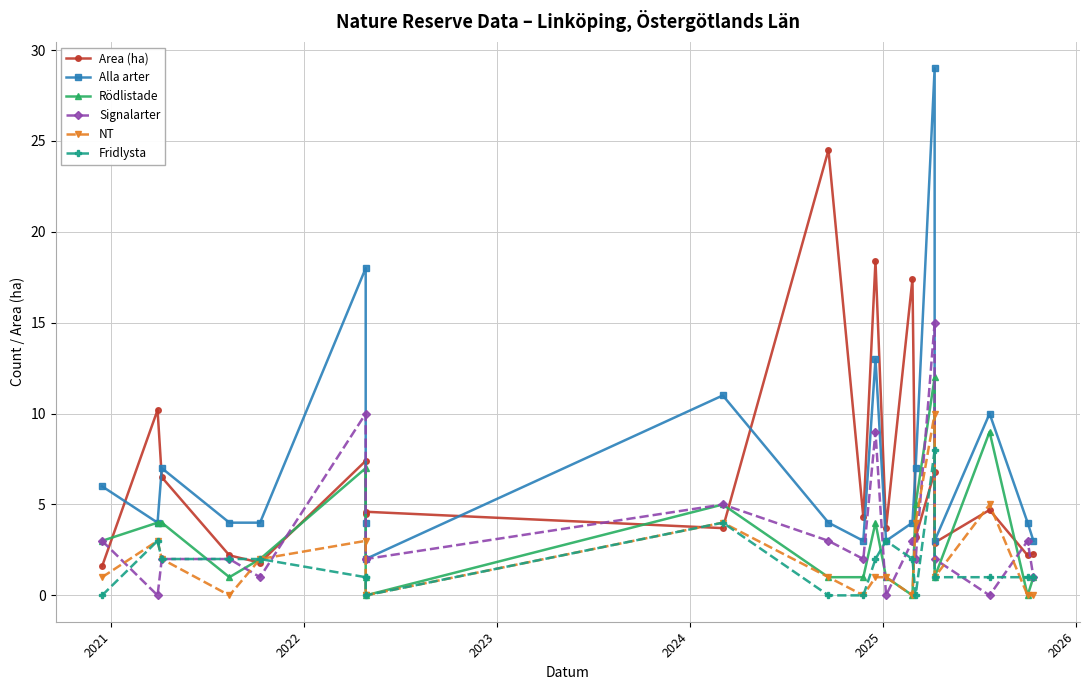

How many series are shown in this chart?

6